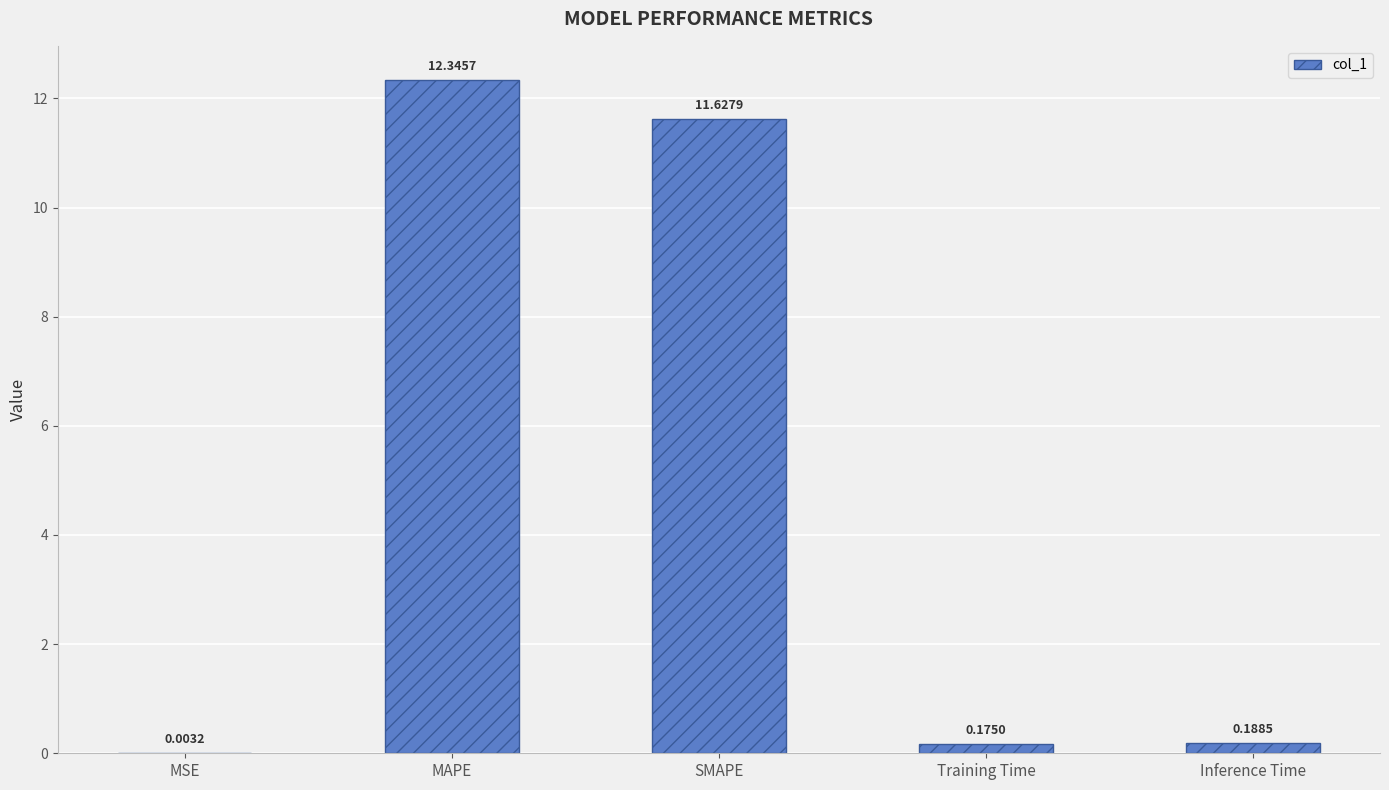

What is the change in value from MSE to Inference Time?

+0.2